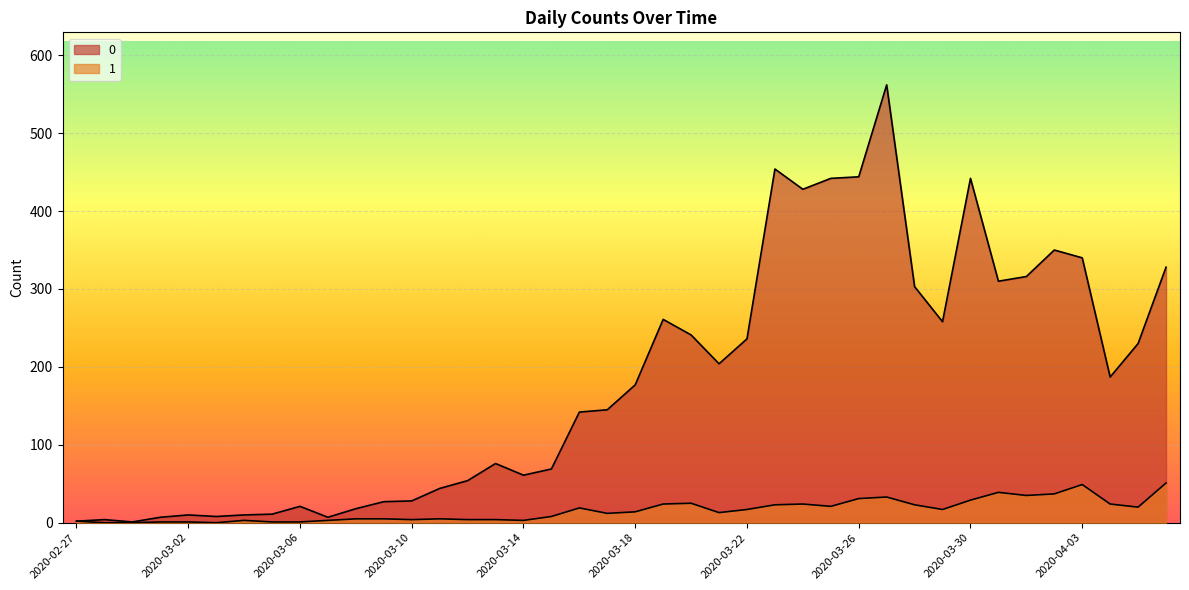

How many categories are shown in the chart?

40